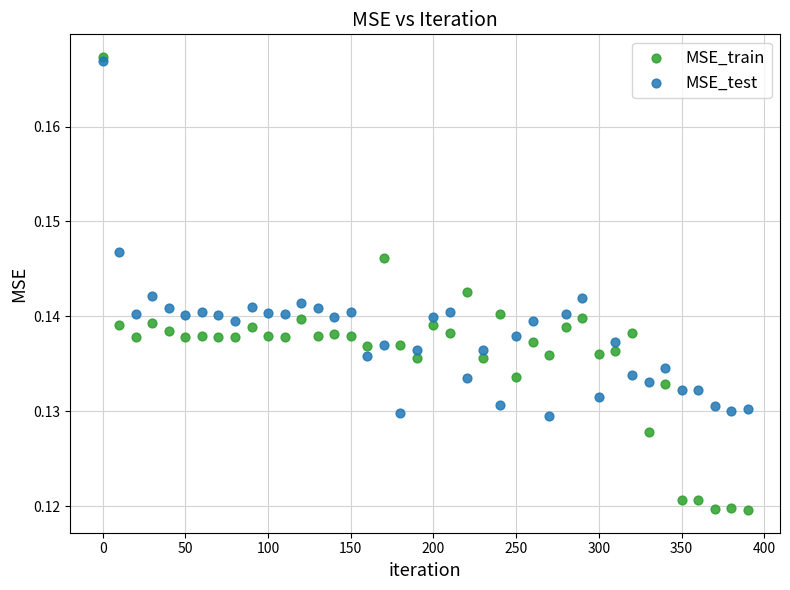

Which series reaches the minimum Y coordinate?

MSE_train